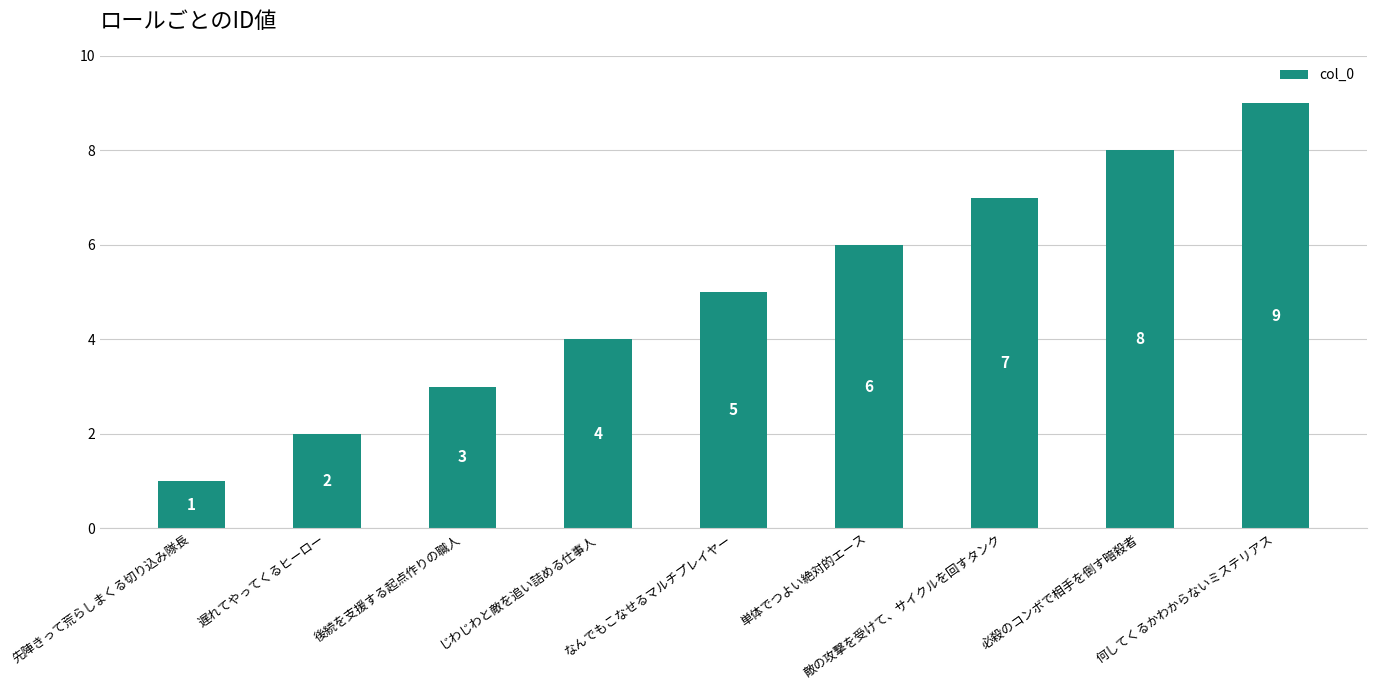

The value at なんでもこなせるマルチプレイヤー is 5. True or false?

True